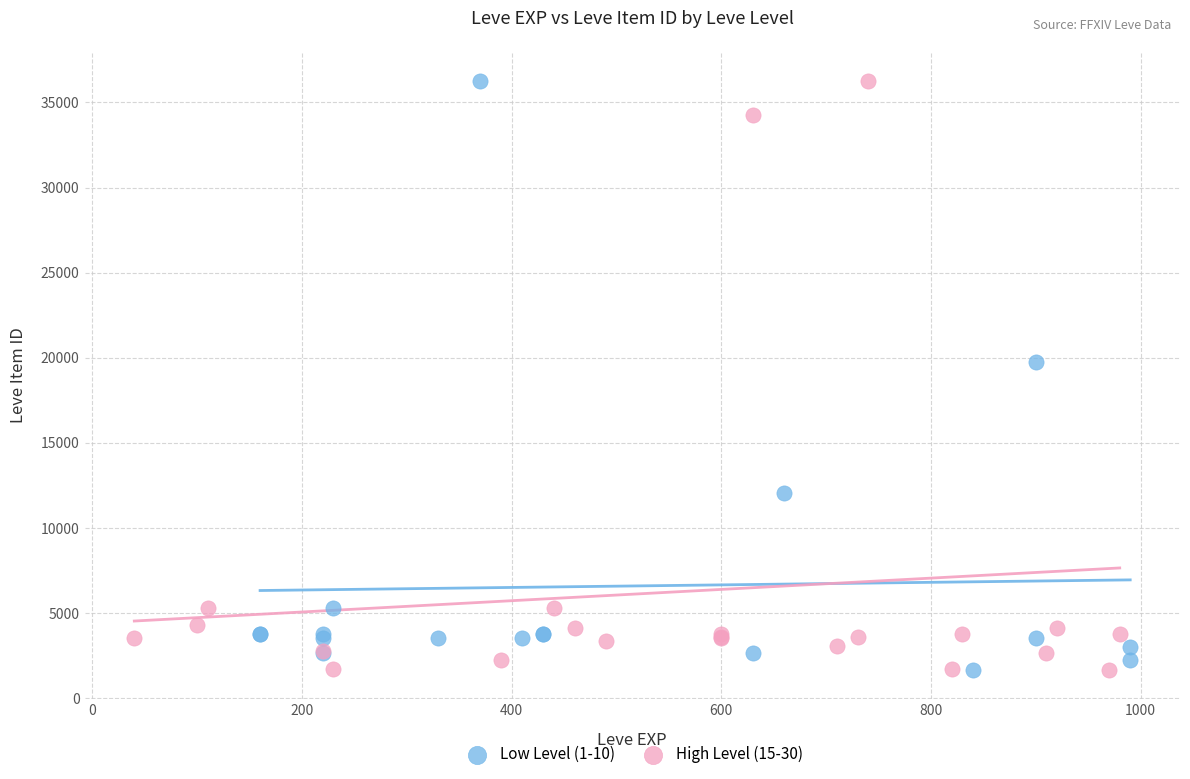

What are all the series names shown in the legend?

Low Level (1-10), High Level (15-30)